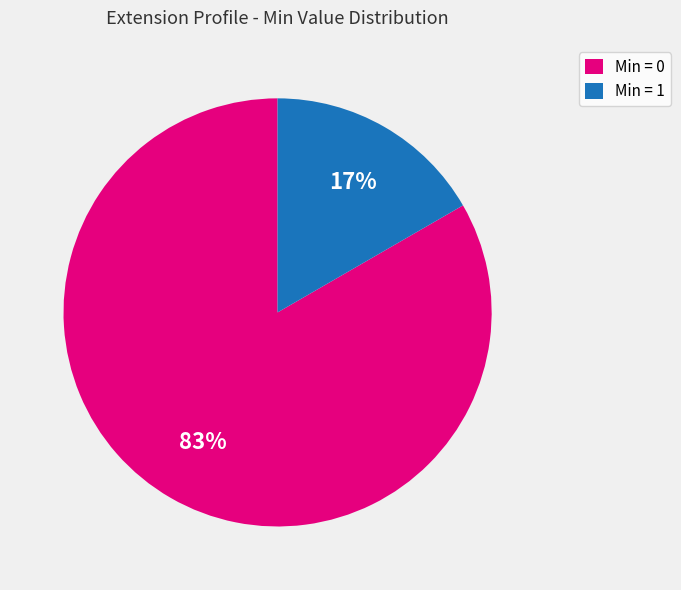

True or false: Min = 0 accounts for 90% of the total.

False